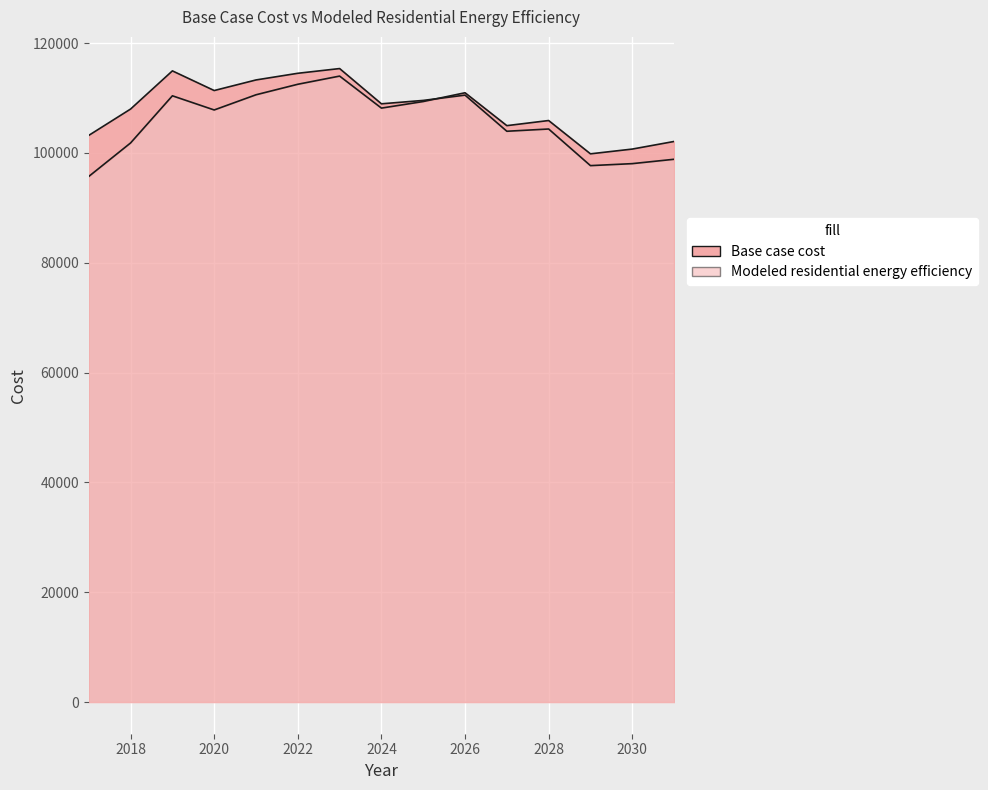

What is the difference between the maximum and minimum values in the Base case cost series?

18275.9